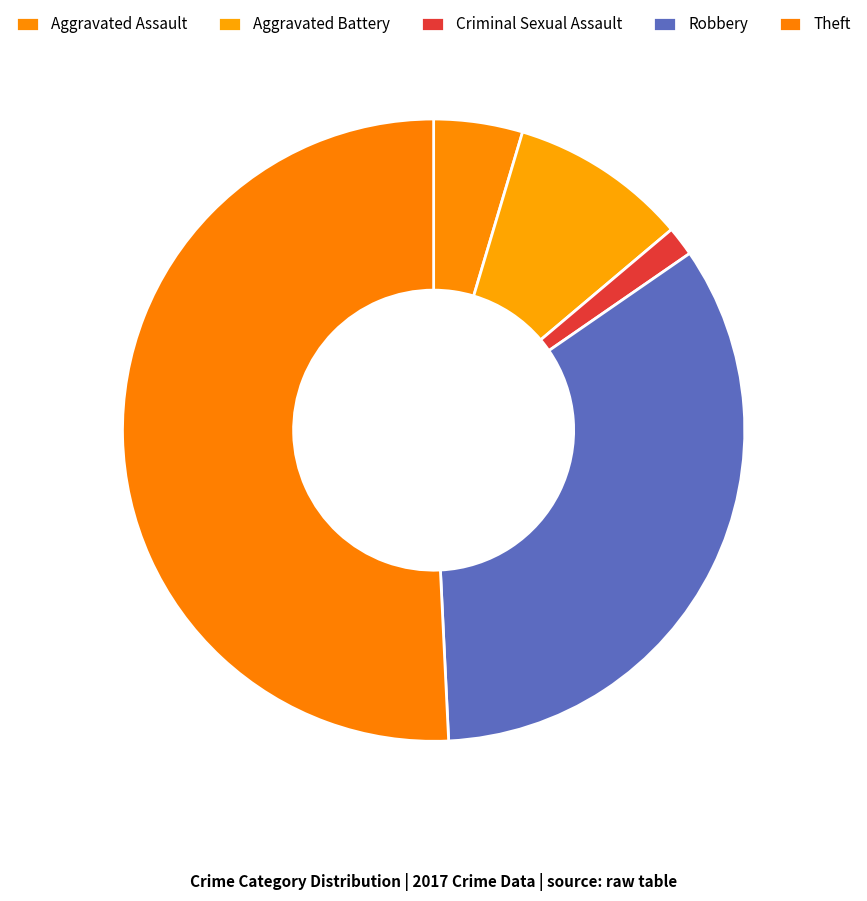

Which category accounts for the majority?

Theft